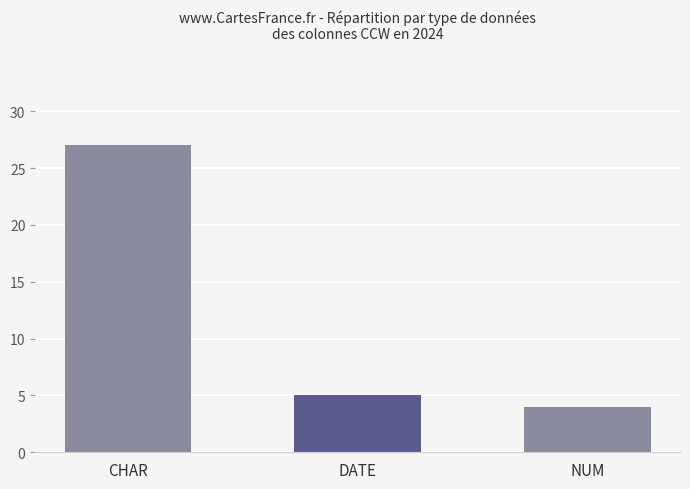

What is the change in value from CHAR to NUM?

-23